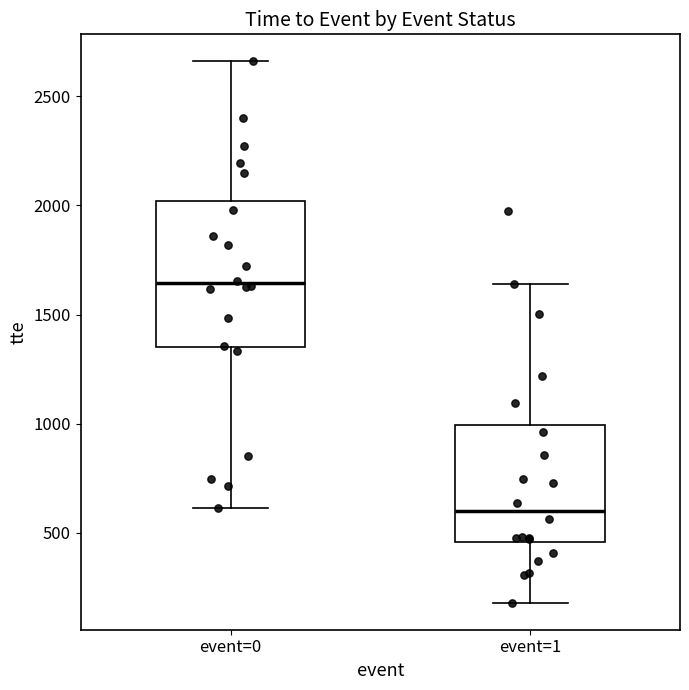

Which box is the tallest, from its lower edge to its upper edge?

event=0